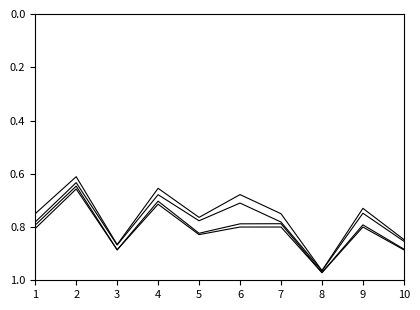

How many lines are shown in the chart?

4